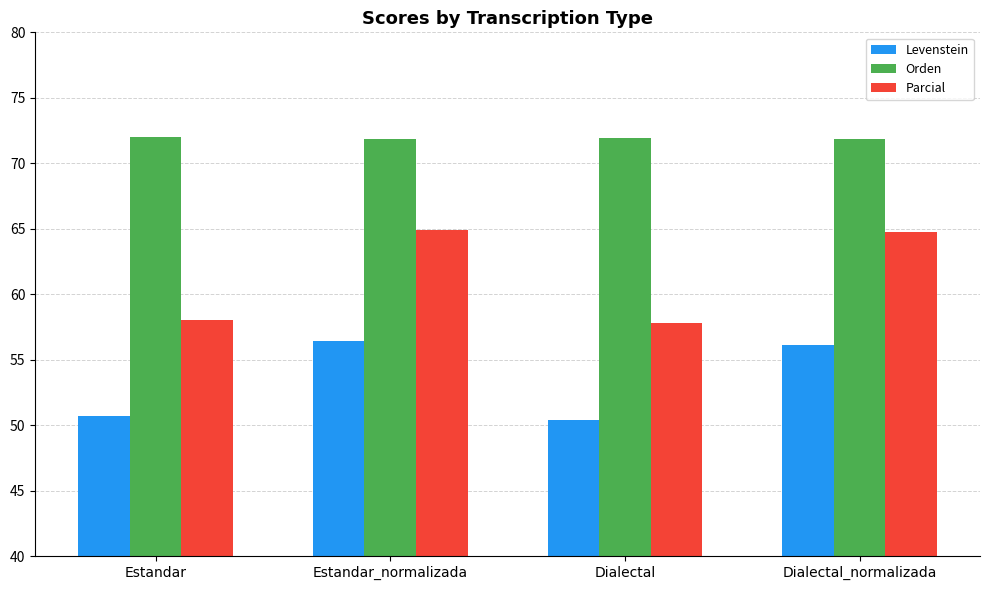

What is the sum of the Orden values at Dialectal_normalizada and Estandar?

143.8